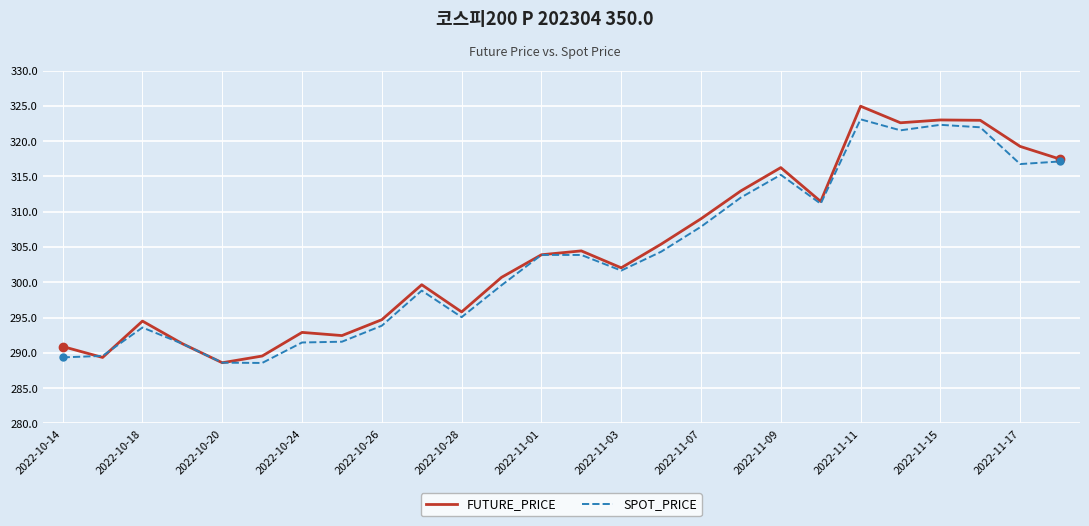

What is the highest value of the SPOT_PRICE series?

323.1